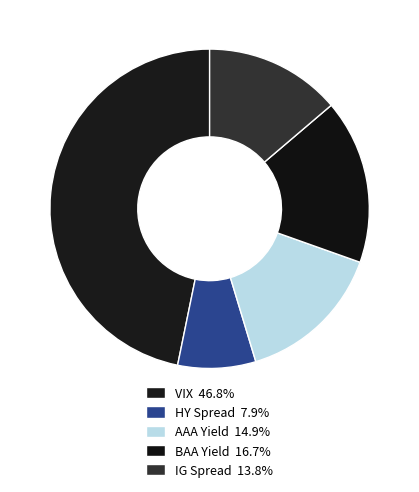

Between HY Spread and IG Spread, which is larger?

IG Spread